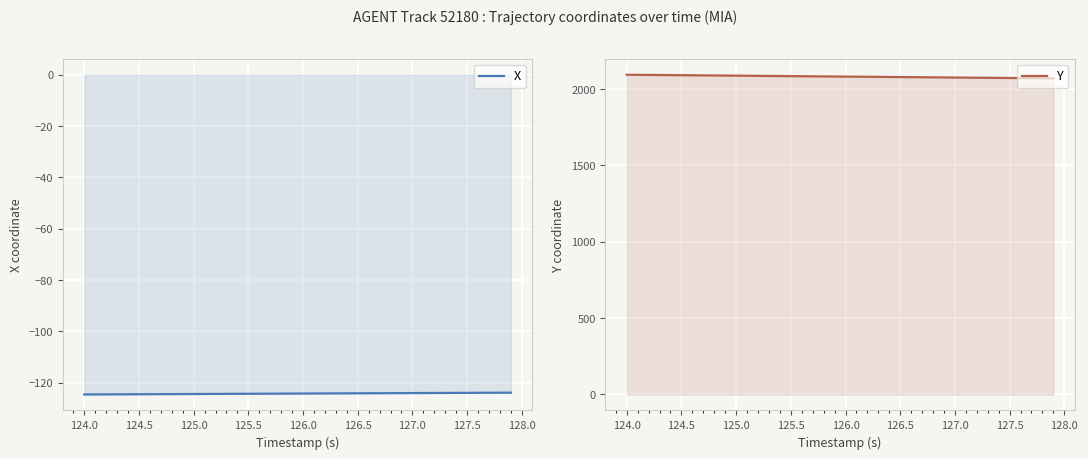

What are all the series names shown in the legend?

X, Y